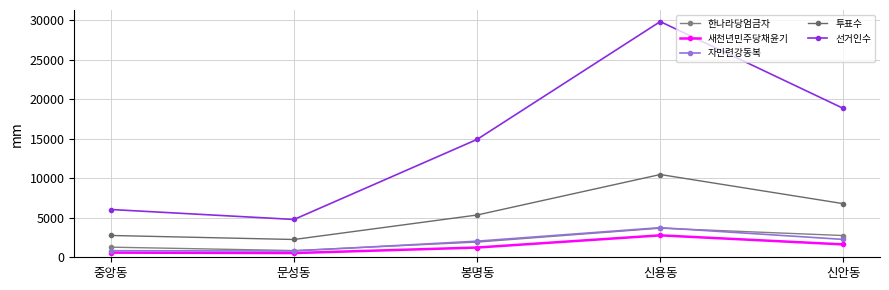

True or false: 자민련강동복 has a value of 3749 at 신용동.

True